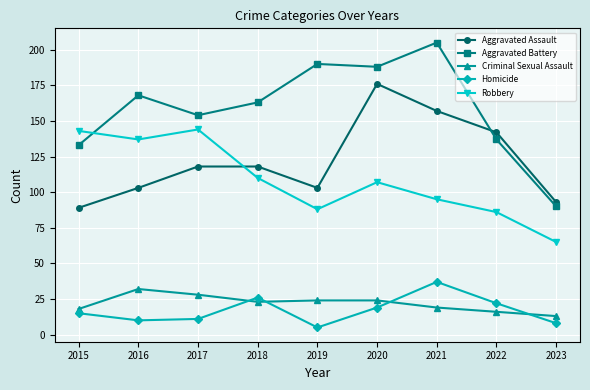

Is it true that Robbery equals 57 at 2021?

False